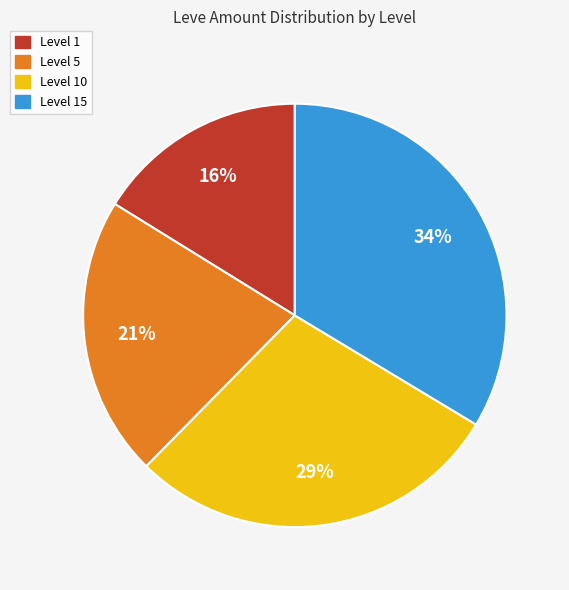

To the nearest percent, what is the average slice percentage?

25%